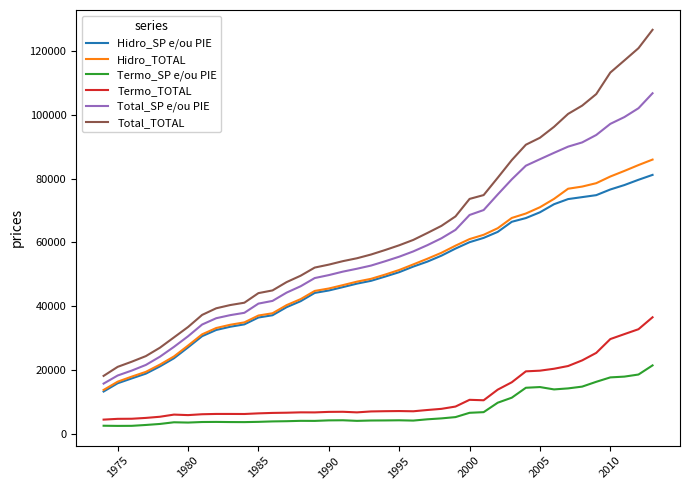

Which series has the widest spread of values?

Total_TOTAL